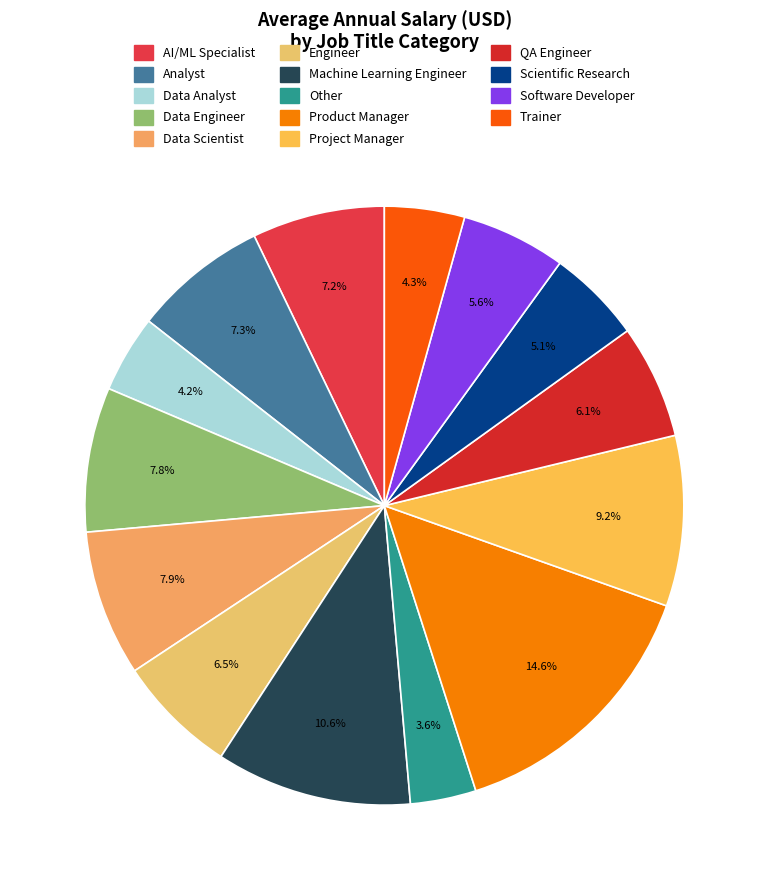

To the nearest percent, what is the difference between the Software Developer and Scientific Research slice percentages?

1%